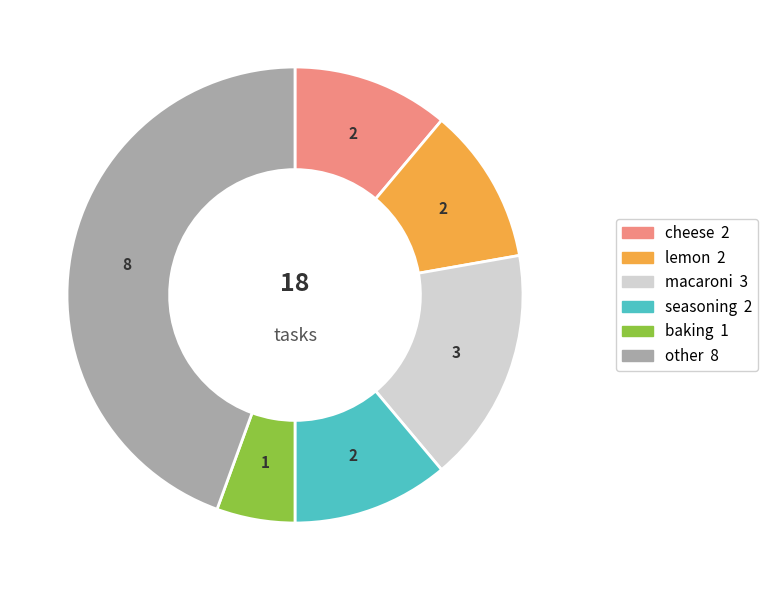

Does any single category account for the majority?

No